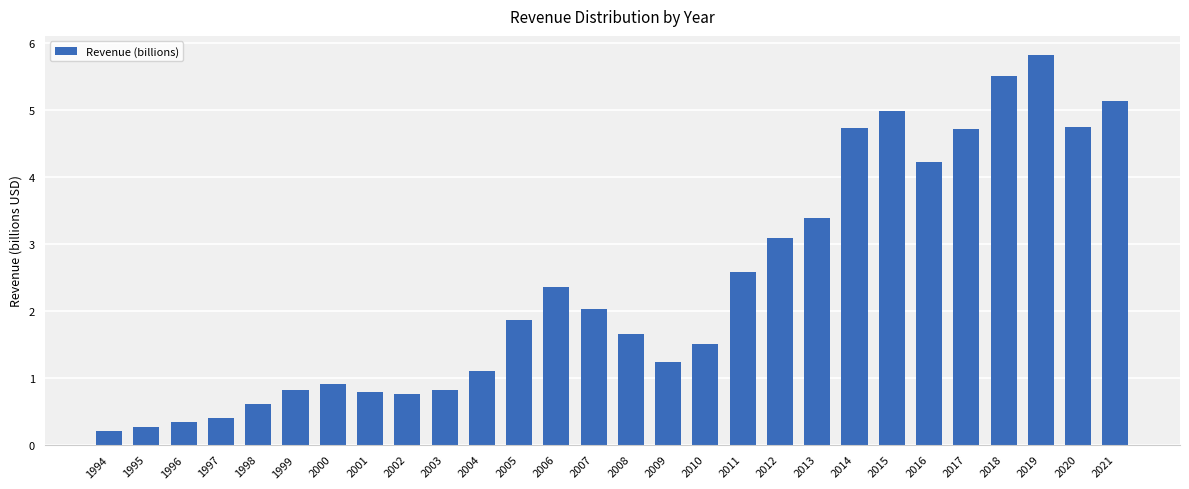

Where is the data nearest to the value 3?

2012